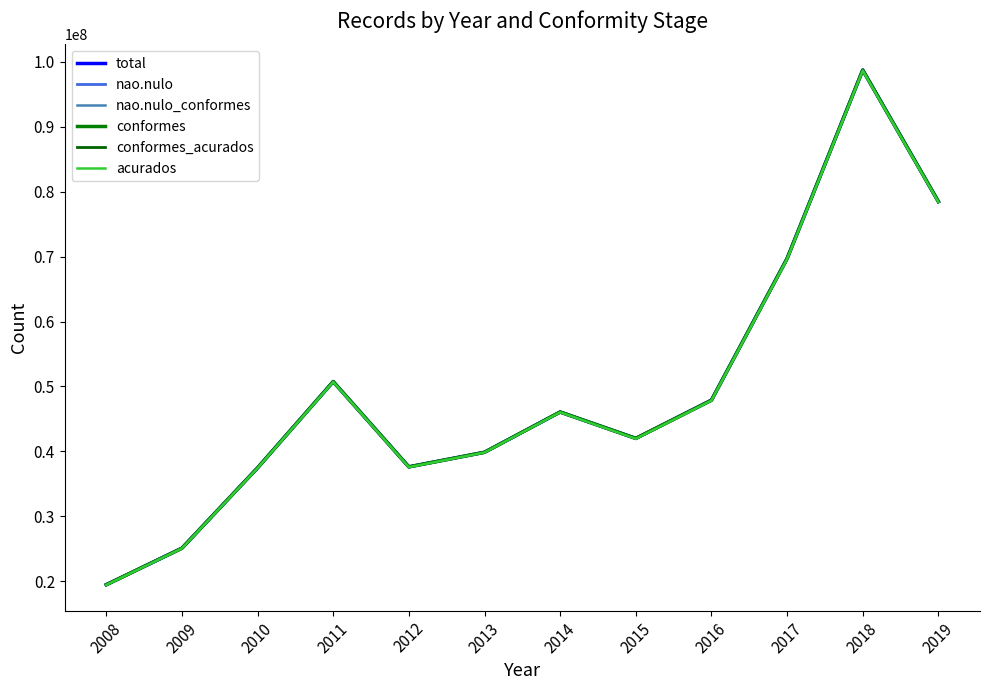

What is the difference between the nao.nulo_conformes values at 2010 and 2018?

61296547